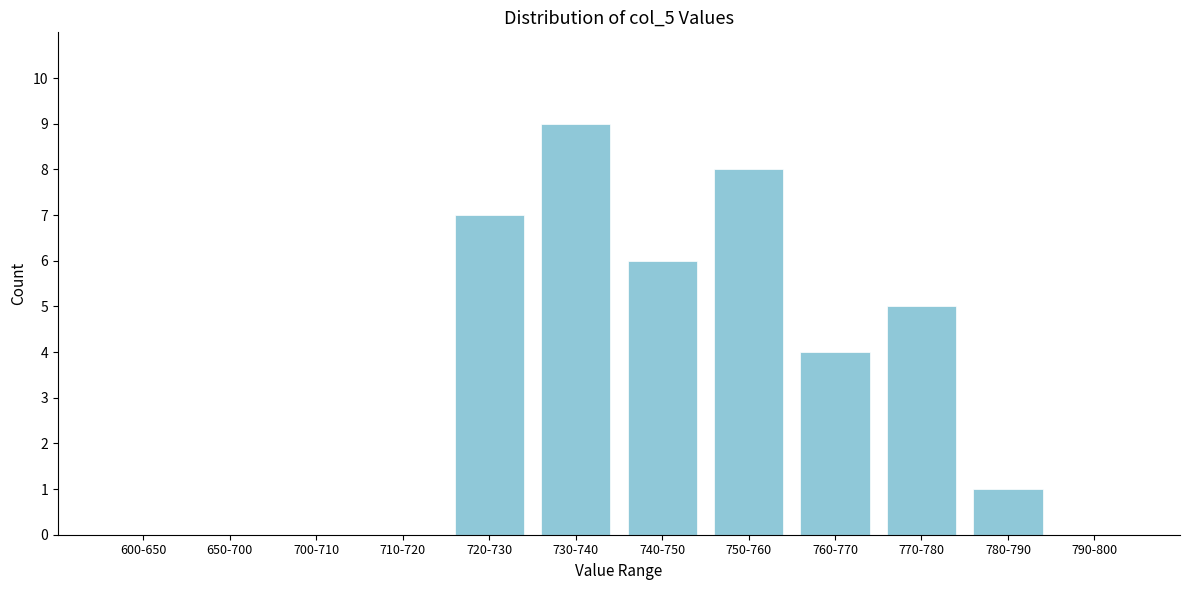

Reading right to left, what are all the values shown in this chart?

790-800=0	780-790=1	770-780=5	760-770=4	750-760=8	740-750=6	730-740=9	720-730=7	710-720=0	700-710=0	650-700=0	600-650=0